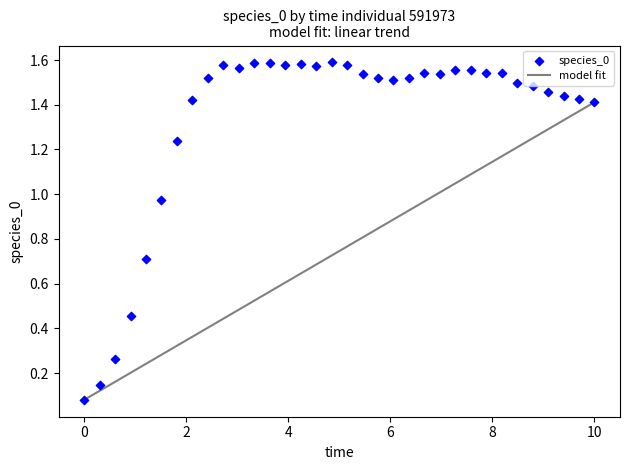

What is the range of X values (max minus min)?

10.0